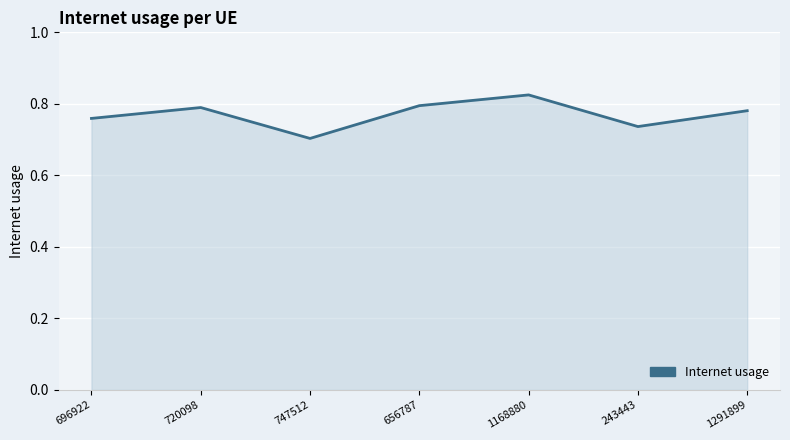

The chart shows a value of 0.4 at 1291899. True or false?

False